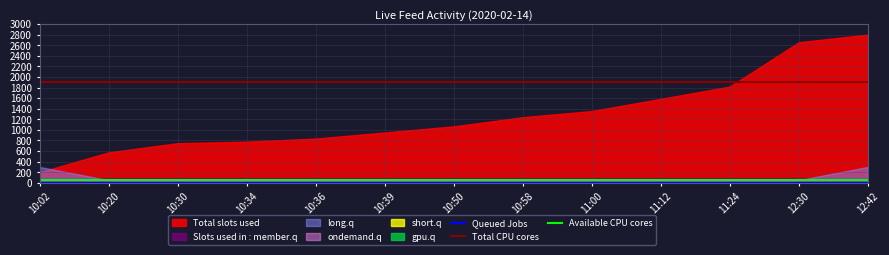

At how many categories does at least one series exceed 1836?

13